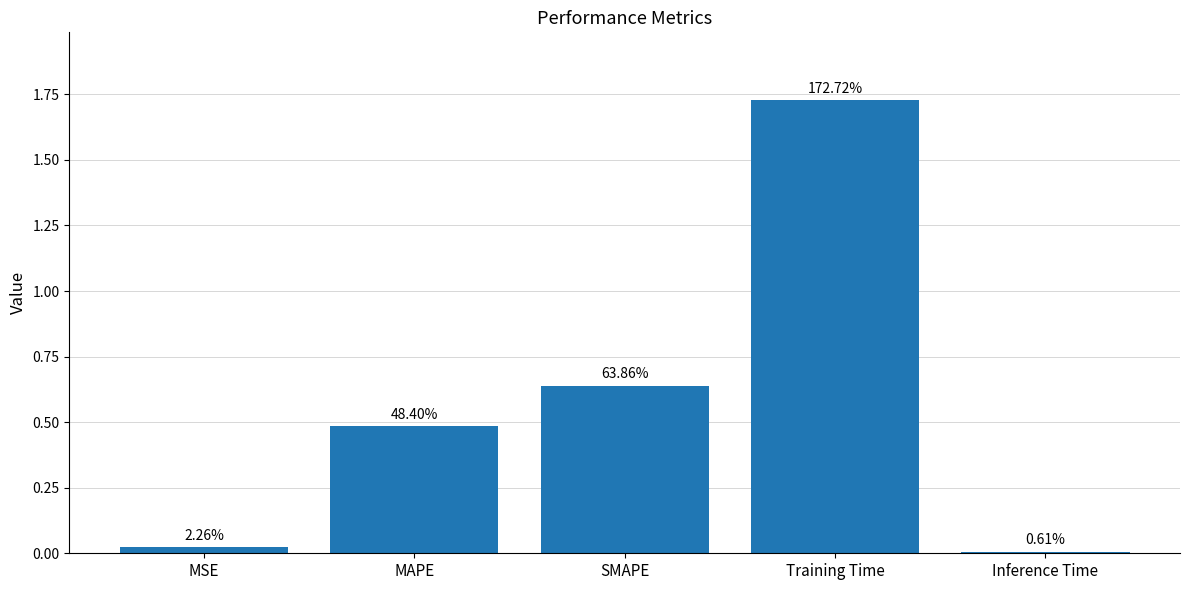

Are the bars horizontal?

No